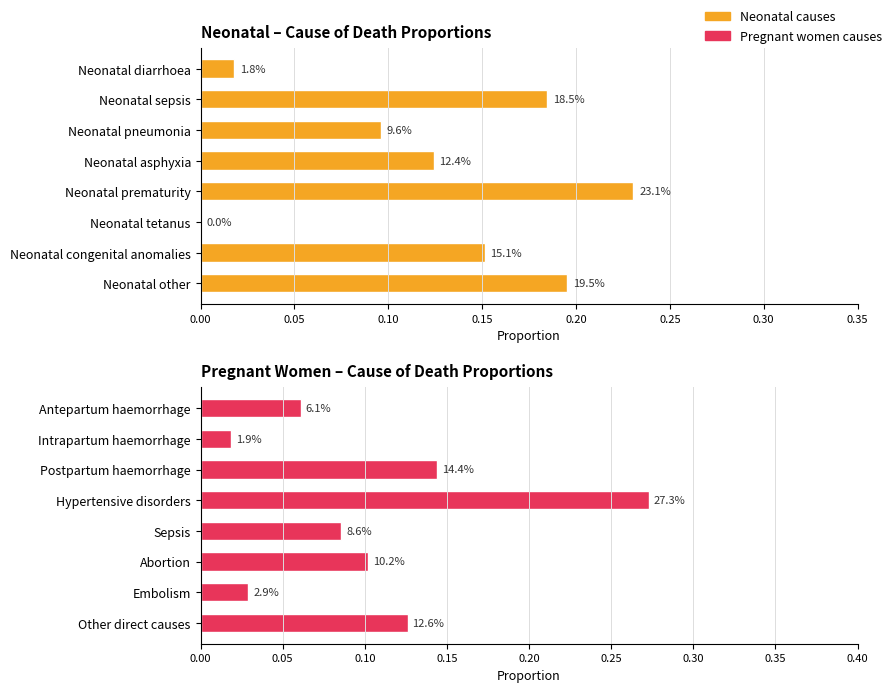

What is the value of the Neonatal causes bar at the 7th from the left?

0.2